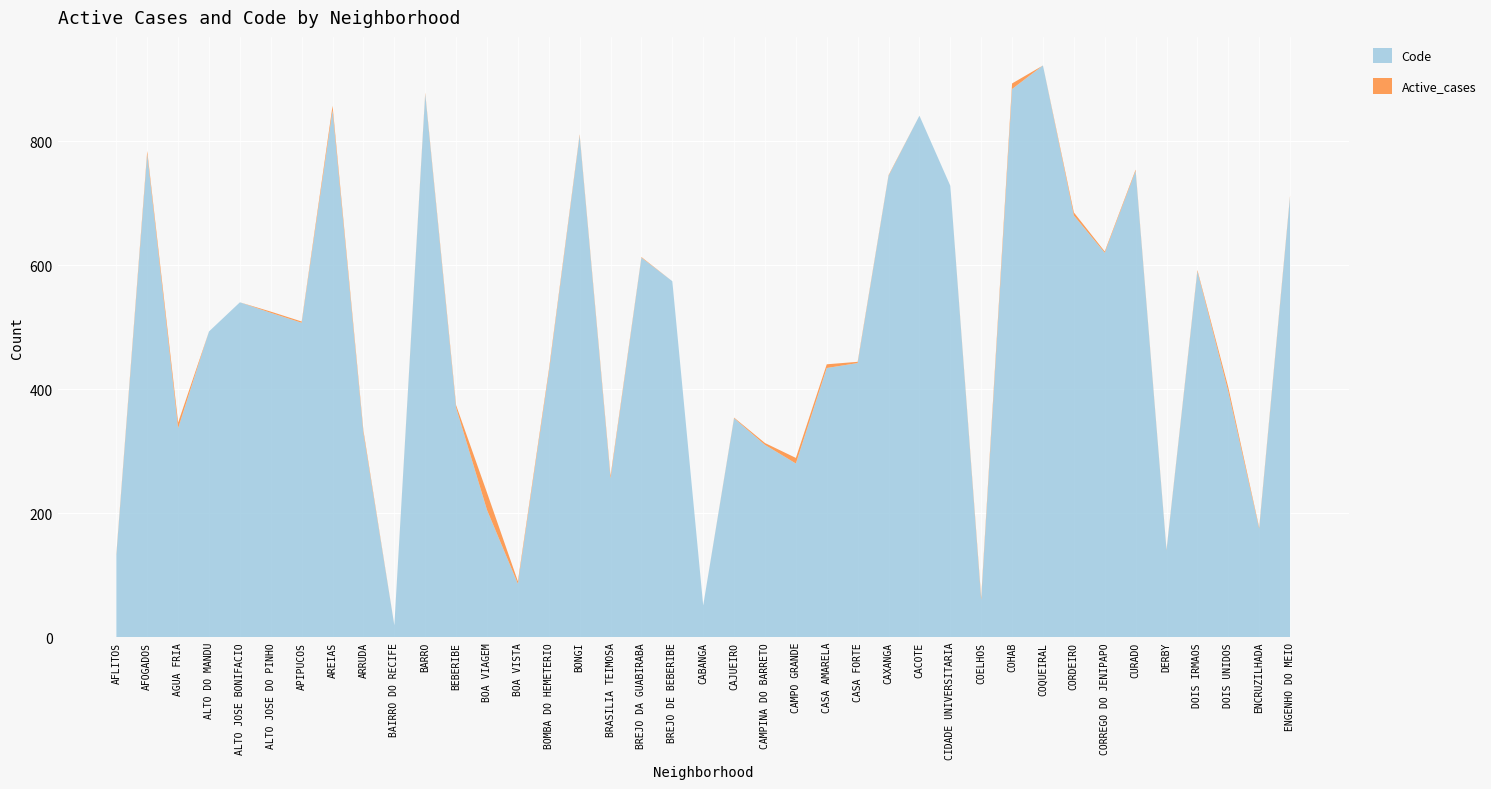

Reading left to right, what are all the values shown in this chart?

Code: AFLITOS=132	AFOGADOS=779	AGUA FRIA=337	ALTO DO MANDU=493	ALTO JOSE BONIFACIO=540	ALTO JOSE DO PINHO=523	APIPUCOS=507	AREIAS=850	ARRUDA=329	BAIRRO DO RECIFE=19	BARRO=876	BEBERIBE=370	BOA VIAGEM=205	BOA VISTA=86	BOMBA DO HEMETERIO=426	BONGI=809	BRASILIA TEIMOSA=256	BREJO DA GUABIRABA=612	BREJO DE BEBERIBE=574	CABANGA=51	CAJUEIRO=353	CAMPINA DO BARRETO=310	CAMPO GRANDE=280	CASA AMARELA=434	CASA FORTE=442	CAXANGA=744	CACOTE=841	CIDADE UNIVERSITARIA=728	COELHOS=60	COHAB=884	COQUEIRAL=922	CORDEIRO=680	CORREGO DO JENIPAPO=620	CURADO=752	DERBY=140	DOIS IRMAOS=590	DOIS UNIDOS=396	ENCRUZILHADA=175	ENGENHO DO MEIO=710
Active_cases: AFLITOS=2	AFOGADOS=5	AGUA FRIA=9	ALTO DO MANDU=0	ALTO JOSE BONIFACIO=0	ALTO JOSE DO PINHO=2	APIPUCOS=2	AREIAS=7	ARRUDA=4	BAIRRO DO RECIFE=0	BARRO=2	BEBERIBE=4	BOA VIAGEM=28	BOA VISTA=4	BOMBA DO HEMETERIO=4	BONGI=2	BRASILIA TEIMOSA=4	BREJO DA GUABIRABA=1	BREJO DE BEBERIBE=0	CABANGA=0	CAJUEIRO=1	CAMPINA DO BARRETO=3	CAMPO GRANDE=9	CASA AMARELA=6	CASA FORTE=2	CAXANGA=1	CACOTE=0	CIDADE UNIVERSITARIA=0	COELHOS=4	COHAB=9	COQUEIRAL=0	CORDEIRO=5	CORREGO DO JENIPAPO=2	CURADO=2	DERBY=1	DOIS IRMAOS=2	DOIS UNIDOS=7	ENCRUZILHADA=2	ENGENHO DO MEIO=2